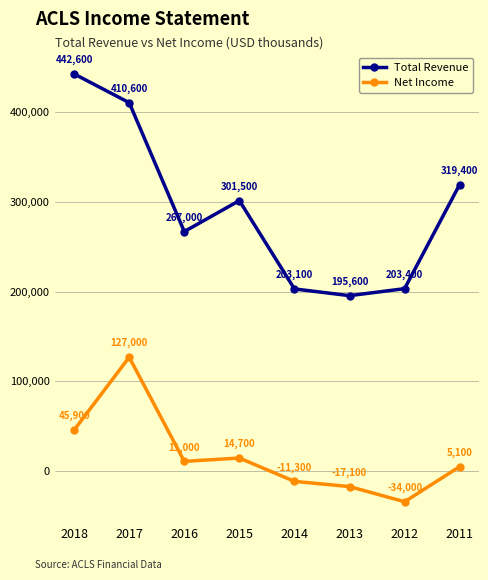

What is the value of the Total Revenue point at the 4th from the left?

301500